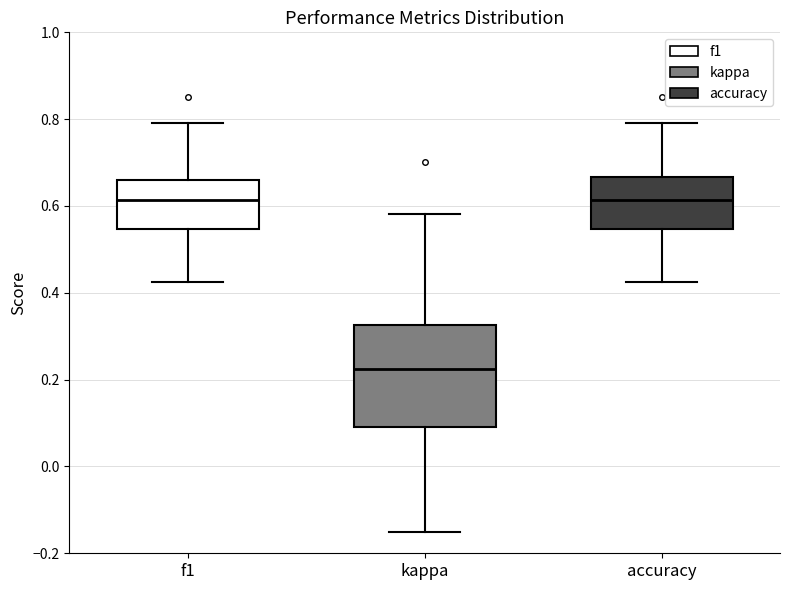

Comparing the boxes themselves (not the whiskers), which one is the tallest?

kappa